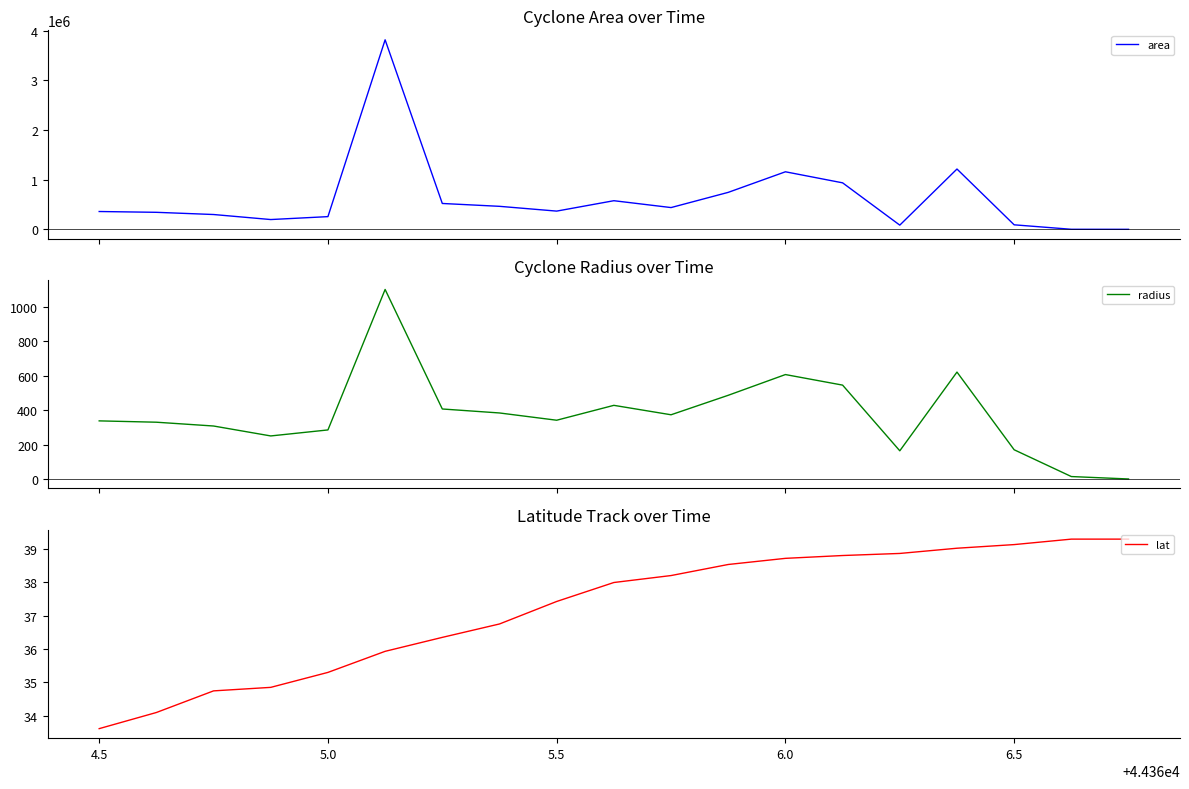

True or false: area has more than 2 points higher than both neighbors.

True